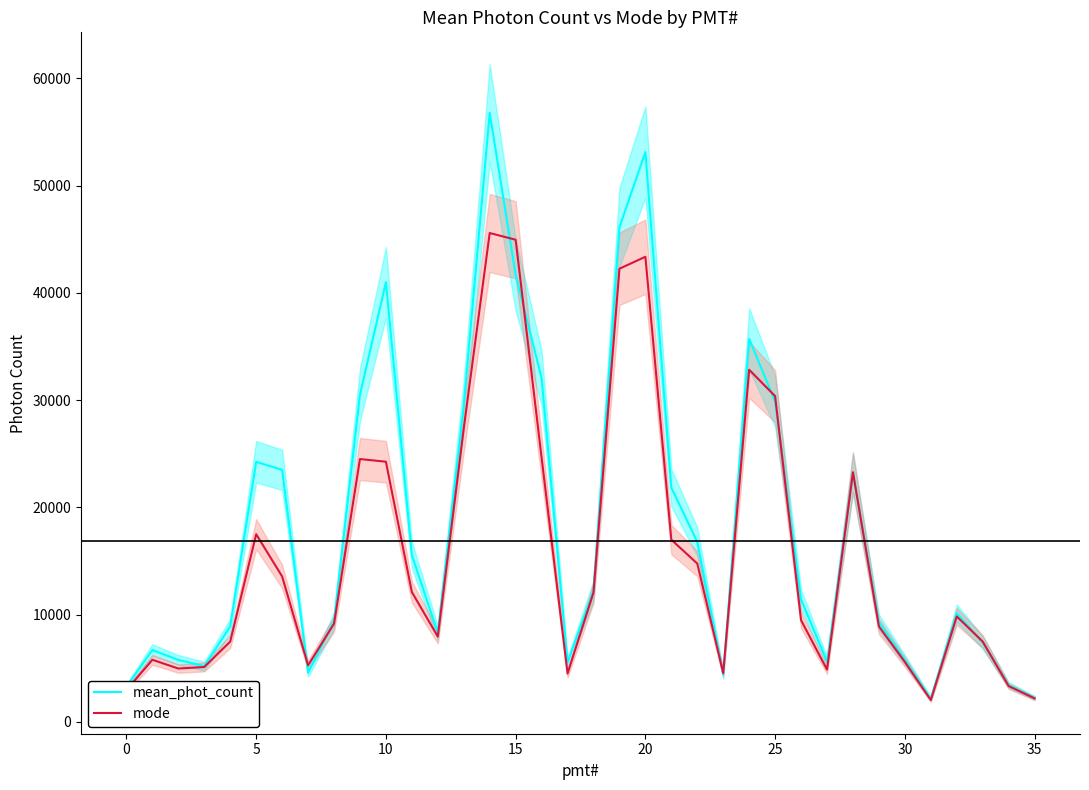

How many values in the mean_phot_count series are below 11407?

18